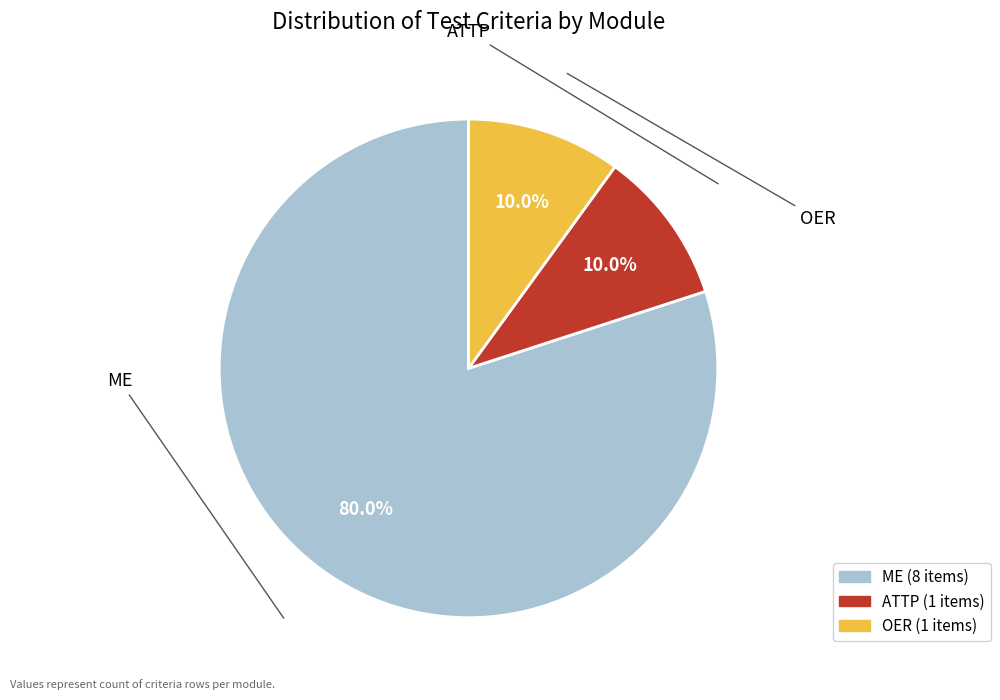

Count the number of slices in the pie.

3